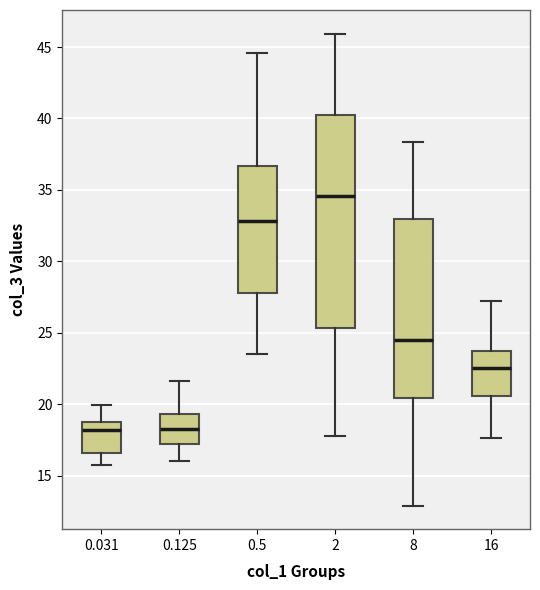

Reading left to right, read every box against the y-axis: the position of its median line, the range the box covers, and the ends of its whiskers. The values are not printed on the chart, so give them approximately, as read against the axis.

0.031: median 18.0, box 16.5 to 19.0, whiskers 16.0 to 20.0
0.125: median 18.5, box 17.0 to 19.5, whiskers 16.0 to 21.5
0.5: median 33.0, box 28.0 to 36.5, whiskers 23.5 to 44.5
2: median 34.5, box 25.5 to 40.5, whiskers 18.0 to 46.0
8: median 24.5, box 20.5 to 33.0, whiskers 13.0 to 38.5
16: median 22.5, box 20.5 to 24.0, whiskers 17.5 to 27.0